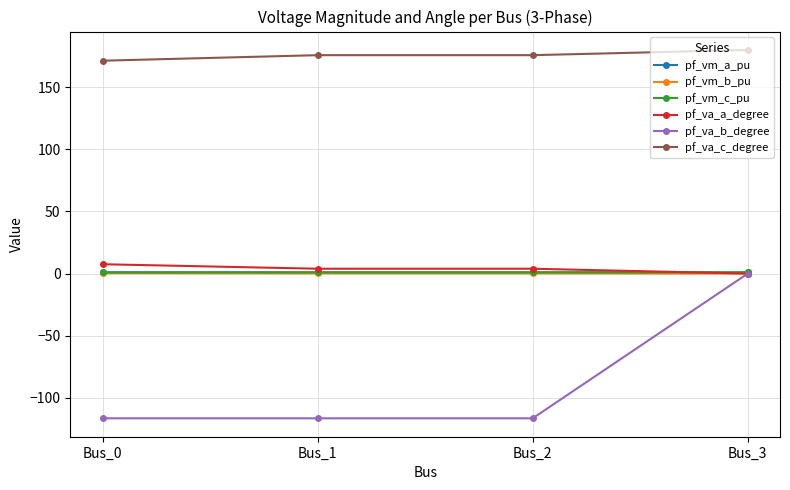

In pf_va_a_degree, how many points are higher than both neighbors (excluding endpoints)?

1